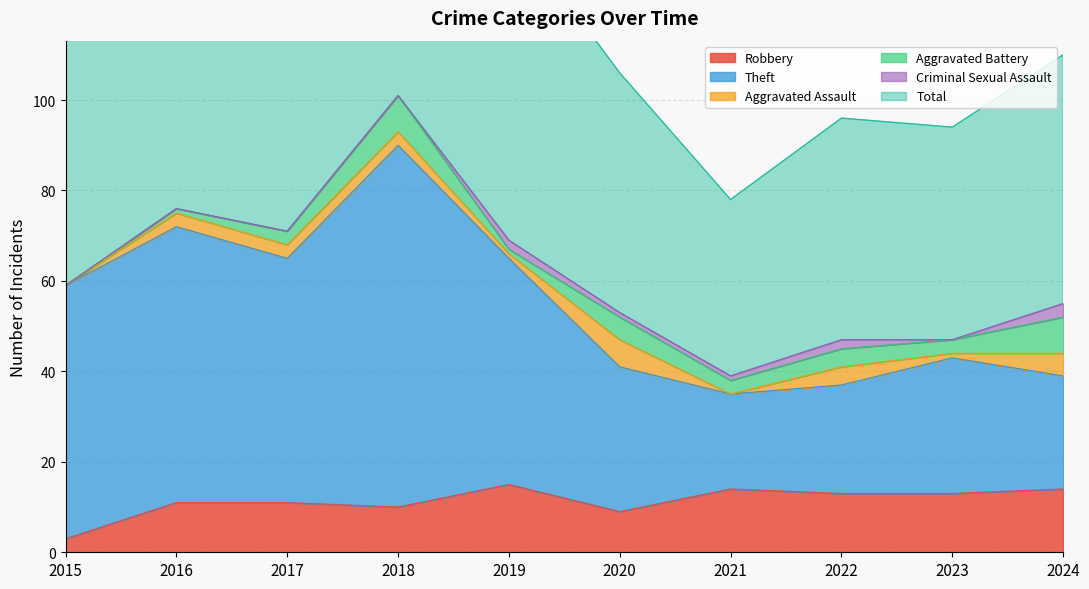

At which category is the sum across all series the highest?

2018